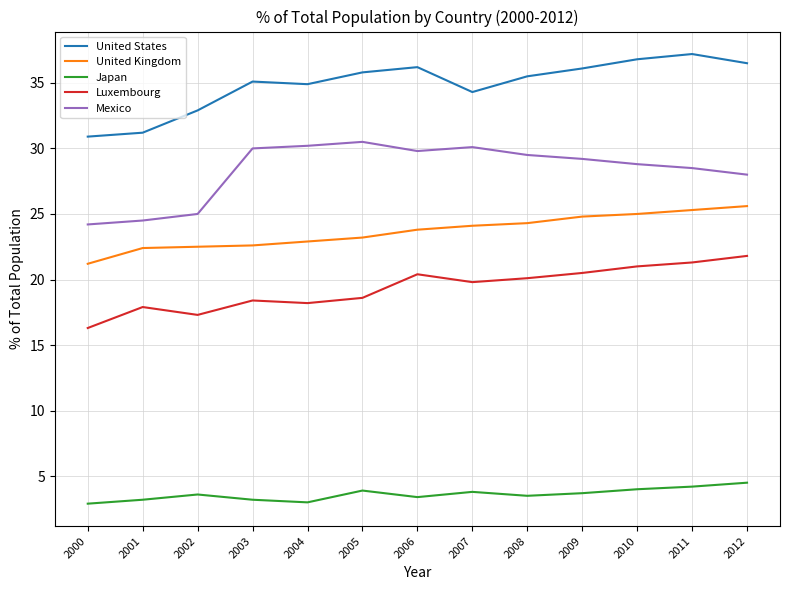

Is the value of United Kingdom at 2009 greater than the value of Mexico at 2008?

No